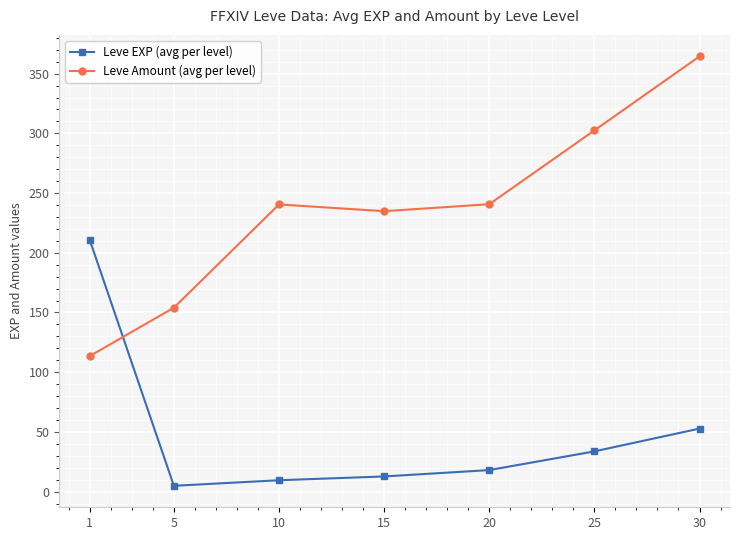

True or false: Leve EXP (avg per level) has more than 2 interior local peaks.

False